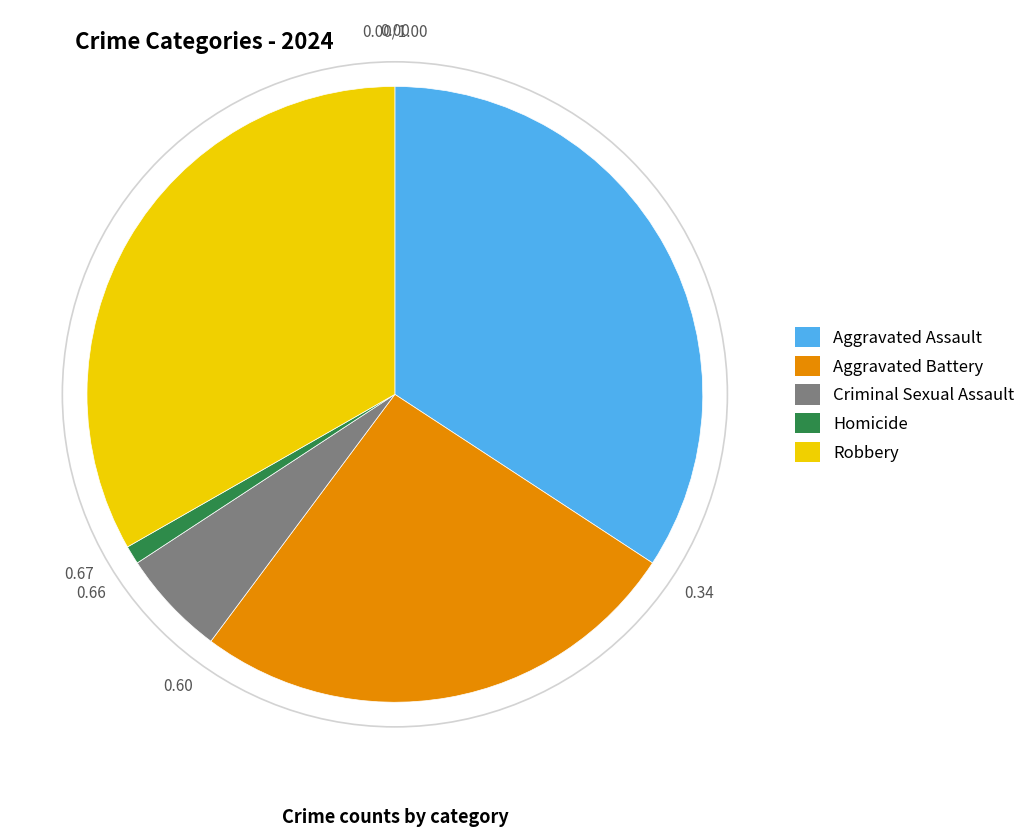

True or false: Aggravated Assault accounts for 34% of the total.

True